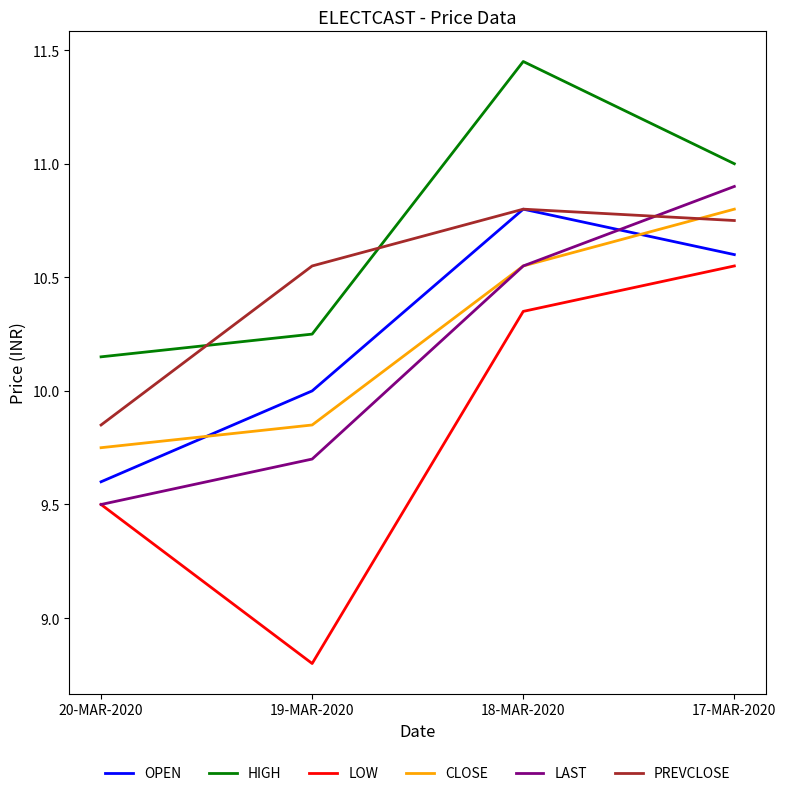

Is the value of CLOSE at 17-MAR-2020 greater than the value of LOW at 18-MAR-2020?

Yes